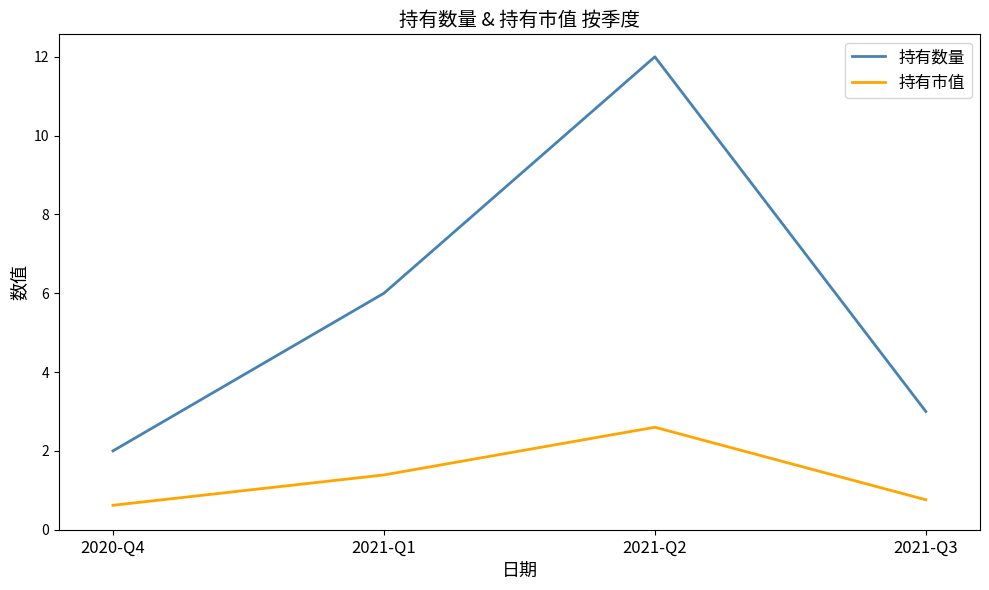

What position from the left is 2021-Q1?

2